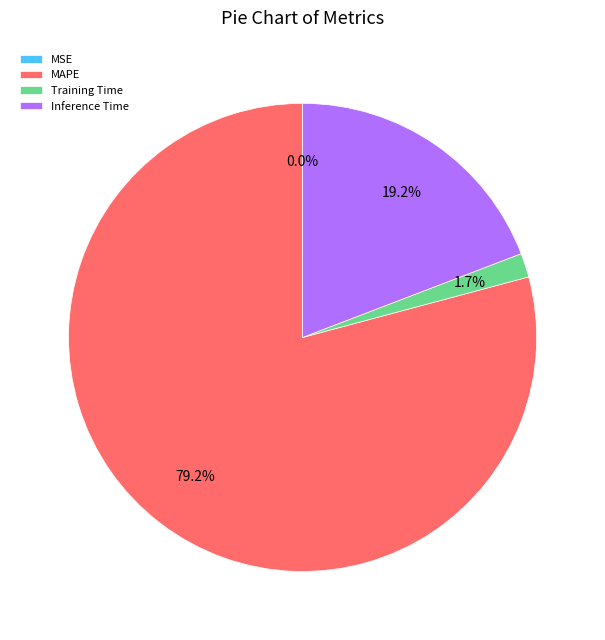

Does Inference Time represent more than half of the total?

No